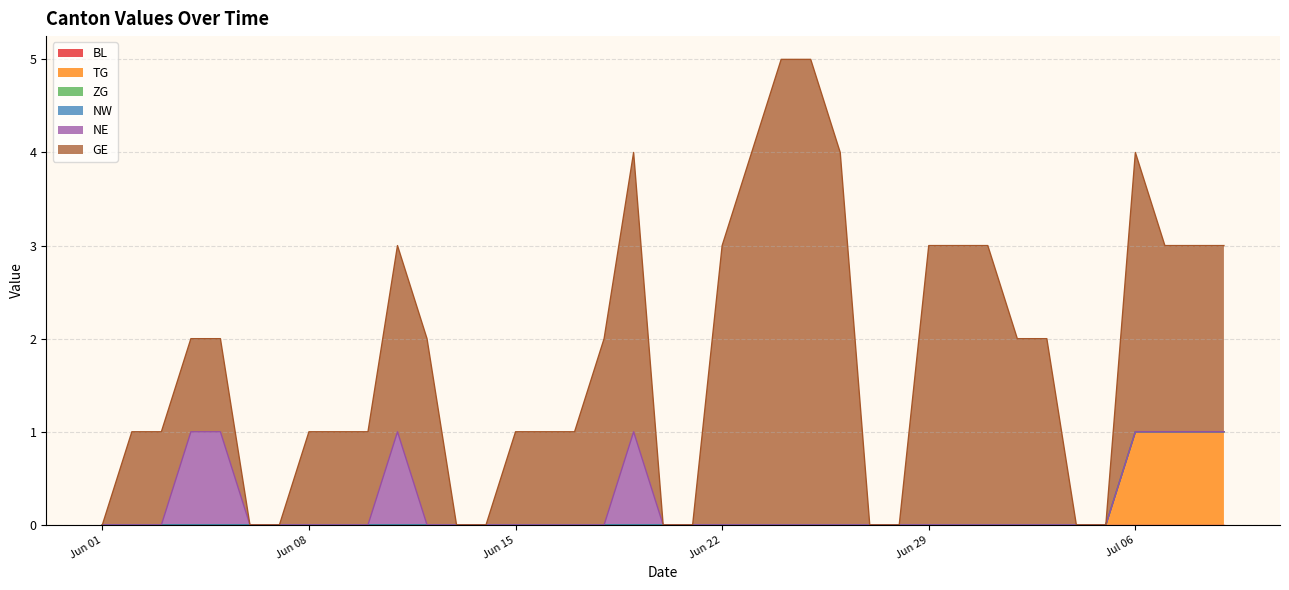

Does the chart have visible grid lines?

Yes